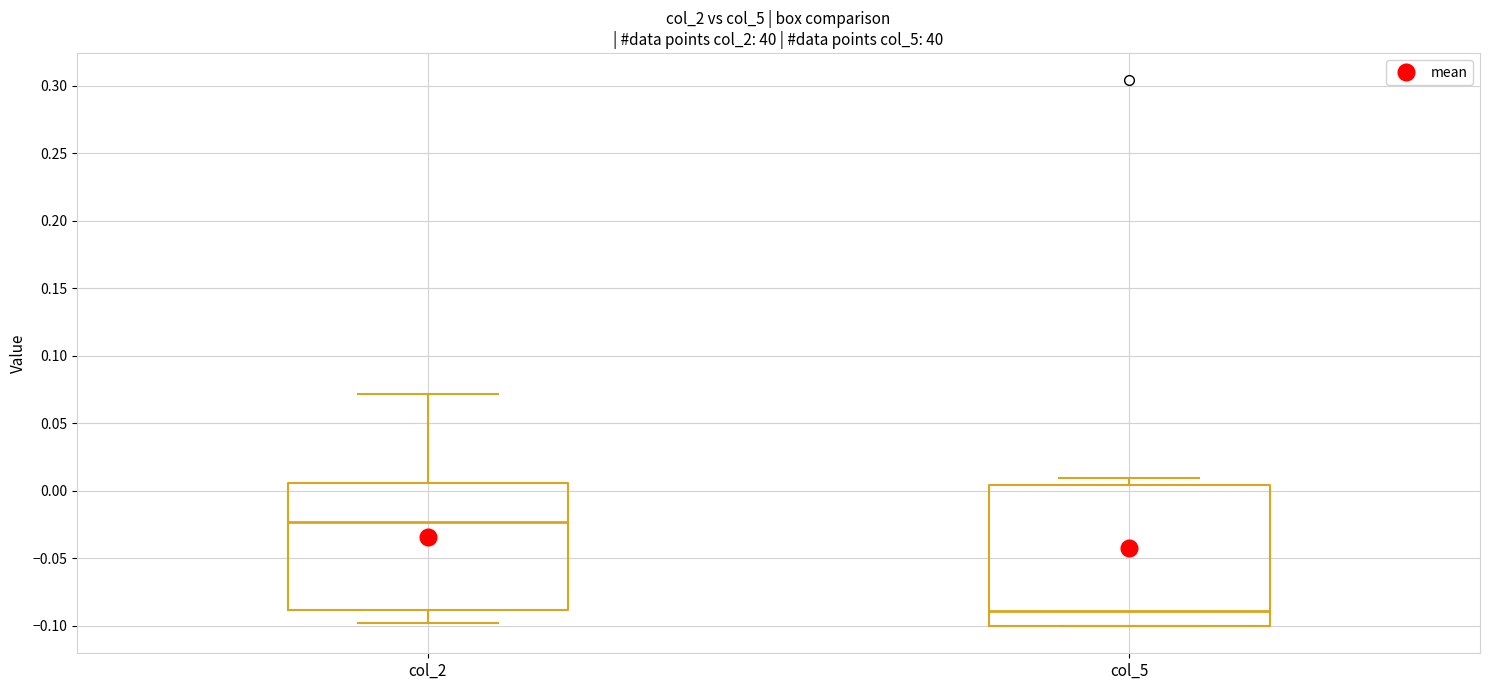

Where is the upper edge of the box for col_5 on the y-axis? The values are not printed on the chart, so give them approximately, as read against the axis.

0.005